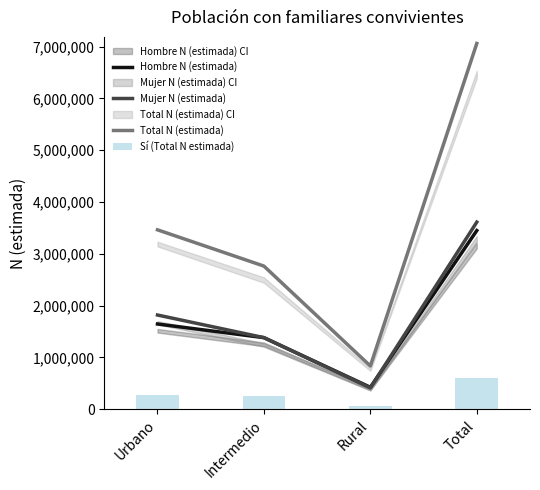

Which has a higher value, Urbano or Intermedio?

Urbano